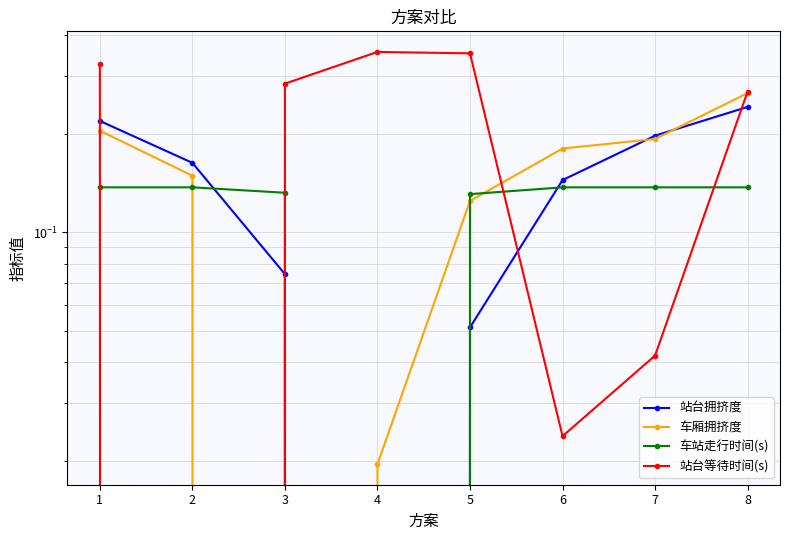

Which category has the lowest value in the 站台等待时间(s) series?

2